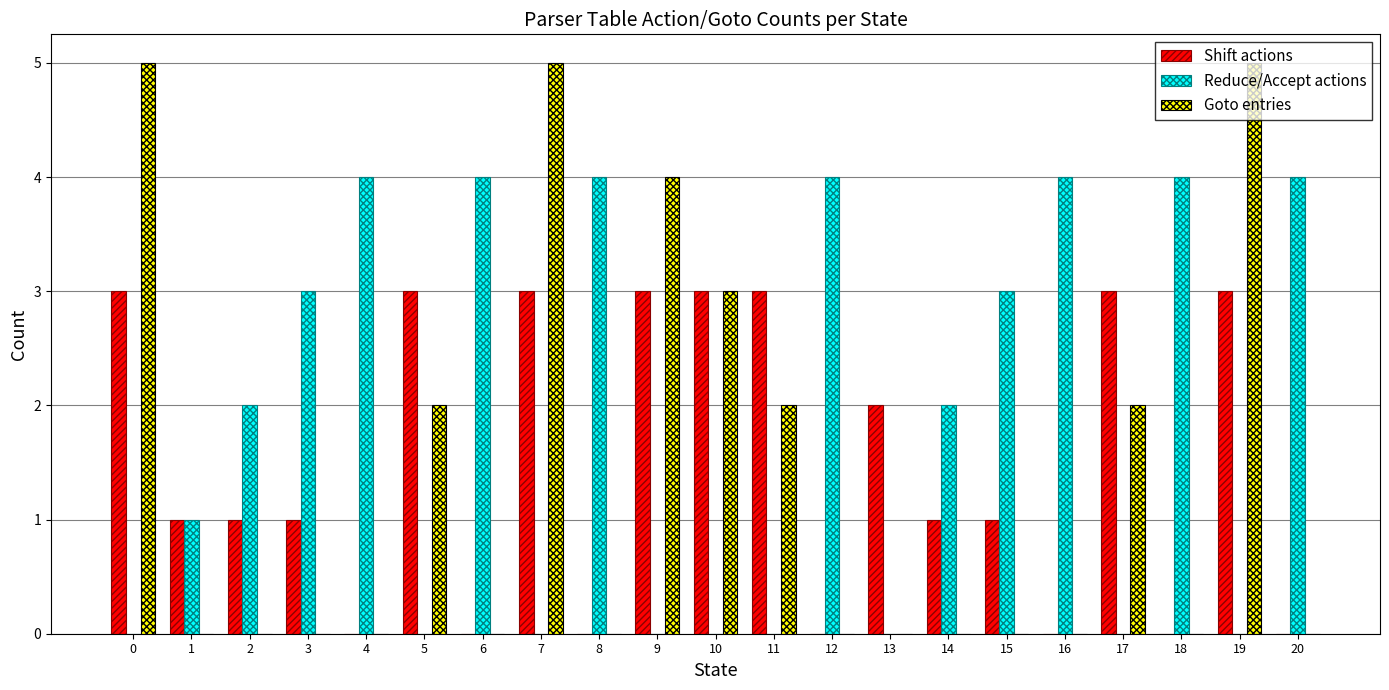

Is the value of Reduce/Accept actions at 0 greater than the value of Shift actions at 10?

No